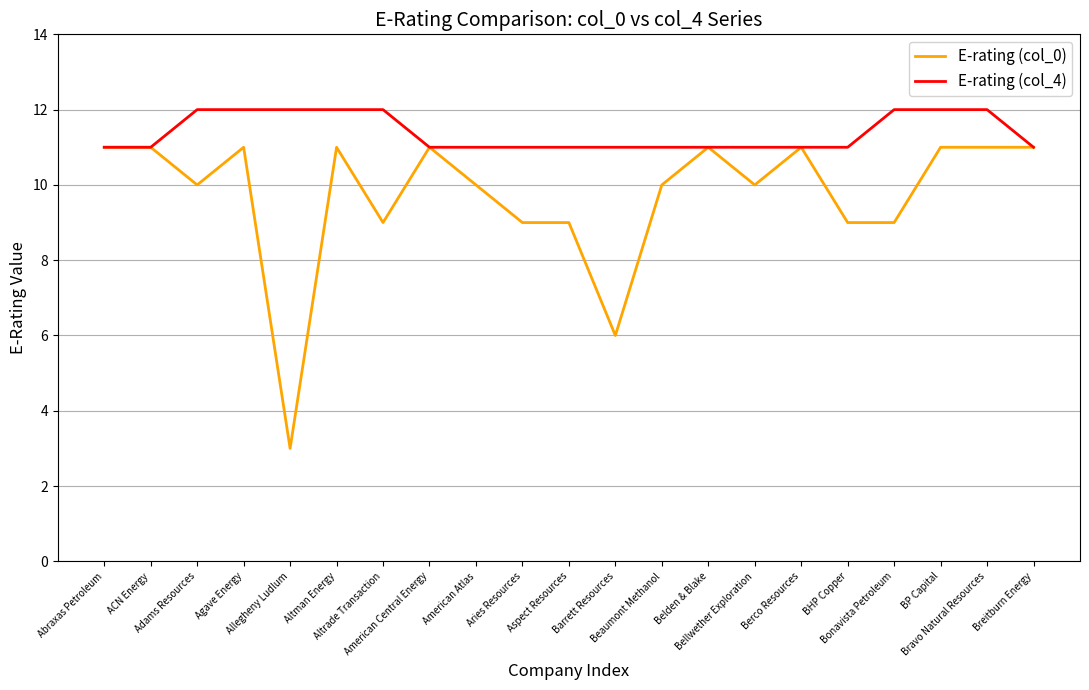

Count the number of data series in this chart.

2